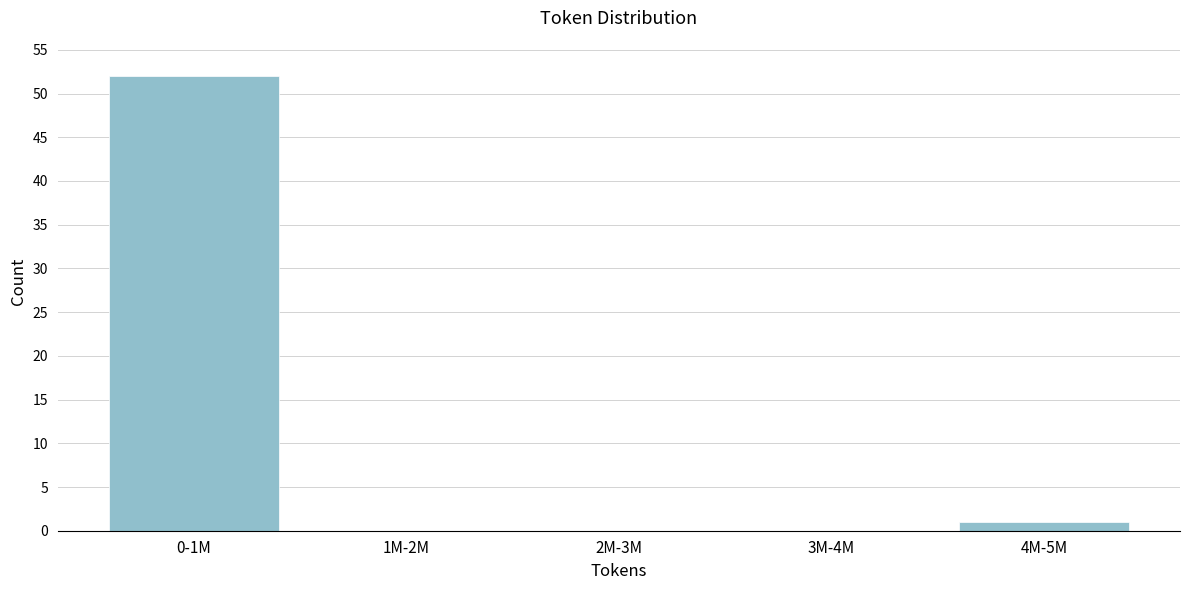

Reading right to left, extract all data points from this chart.

4M-5M=1	3M-4M=0	2M-3M=0	1M-2M=0	0-1M=52